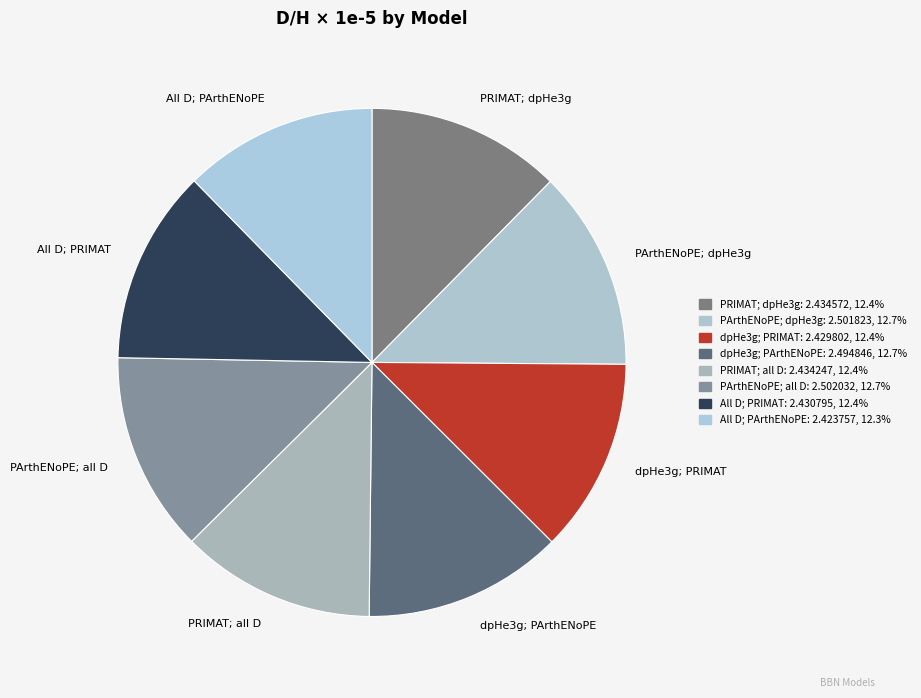

Approximately how many times larger is the value at All D; PArthENoPE compared to PArthENoPE; all D?

1.0